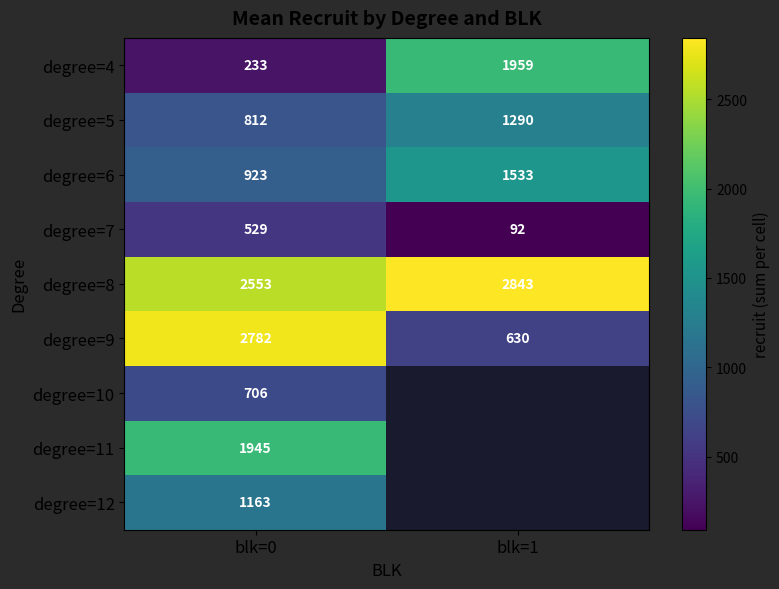

Which category has the highest value in the degree=4 series?

blk=1